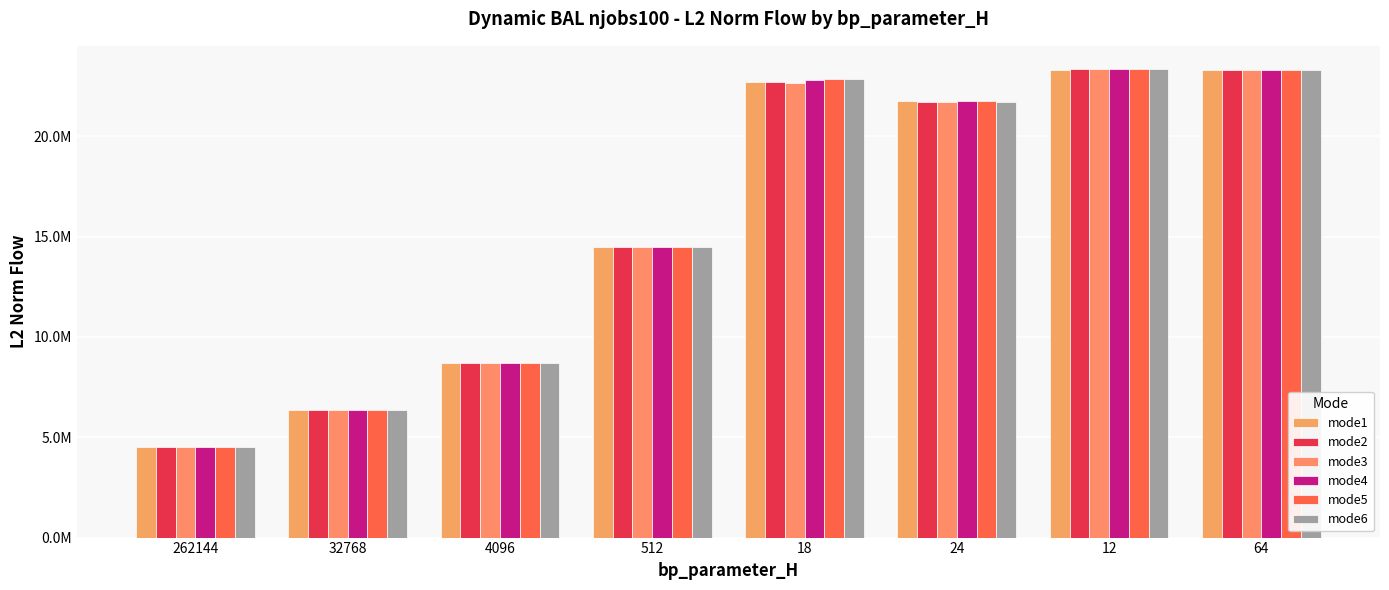

Does the chart contain any negative values?

No